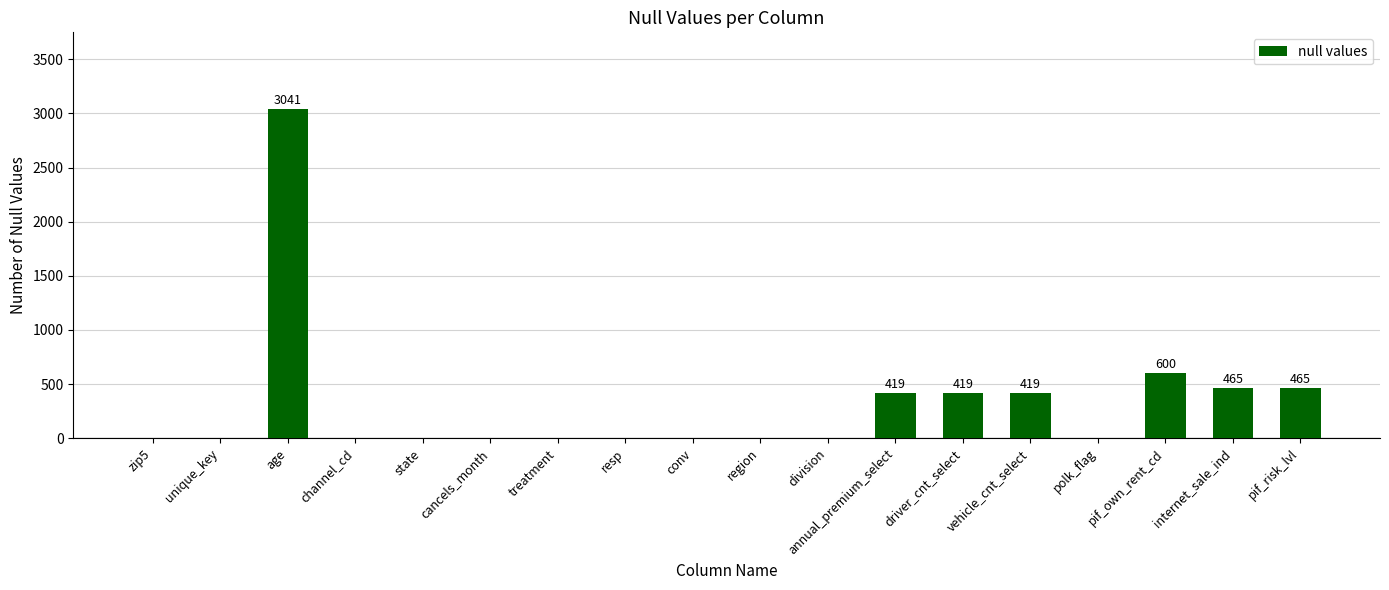

At which category does the chart reach its peak across all series?

age